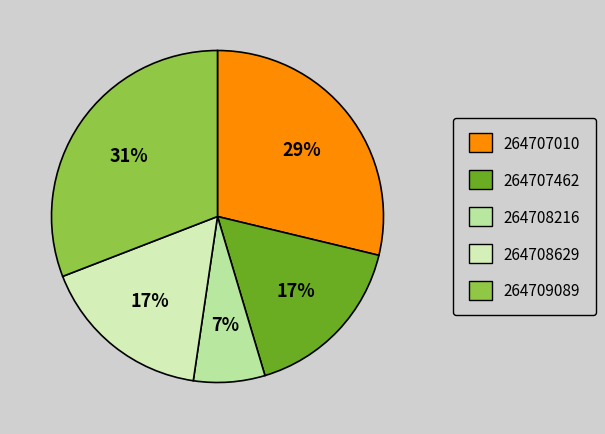

Is it true that 264707462 is 27% of the pie?

False